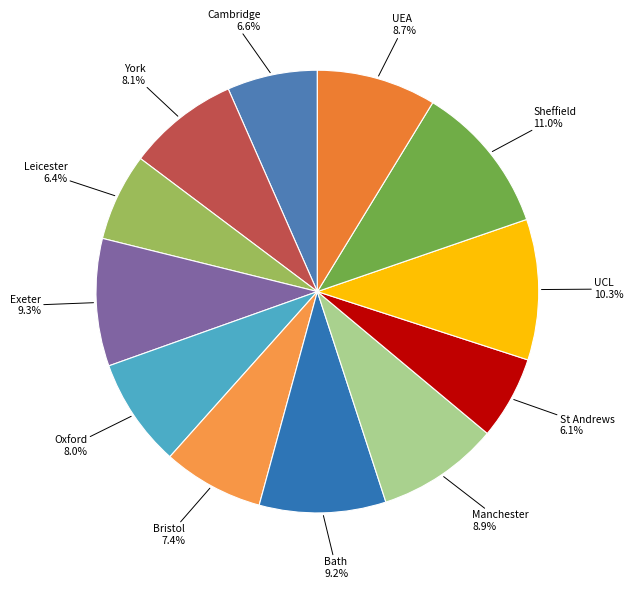

Is there any slice that represents more than half of the pie?

No